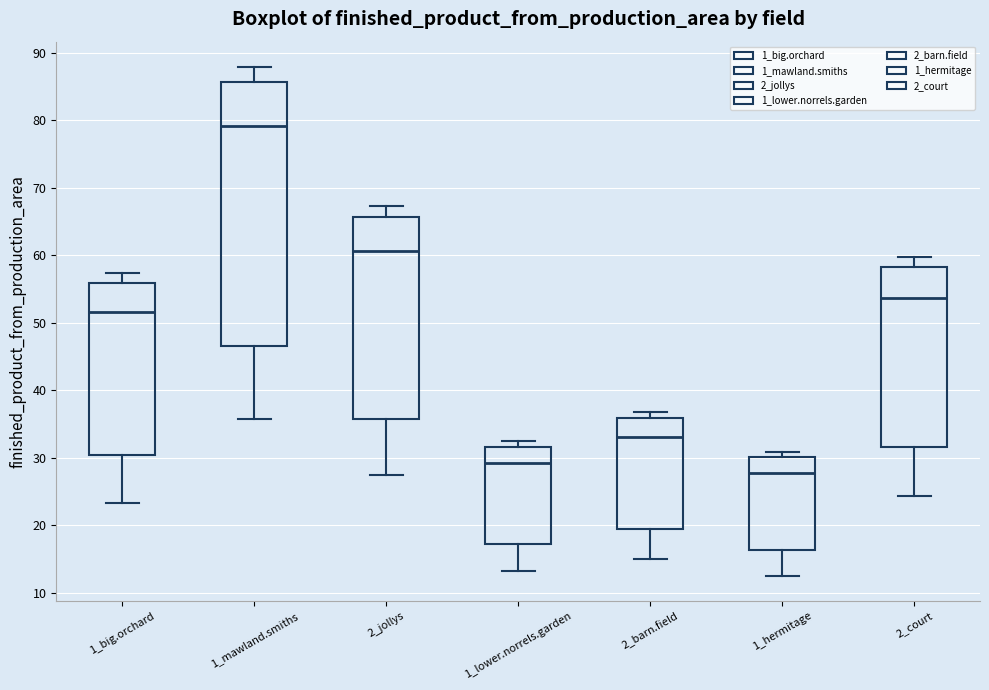

Which box has the highest median line?

1_mawland.smiths